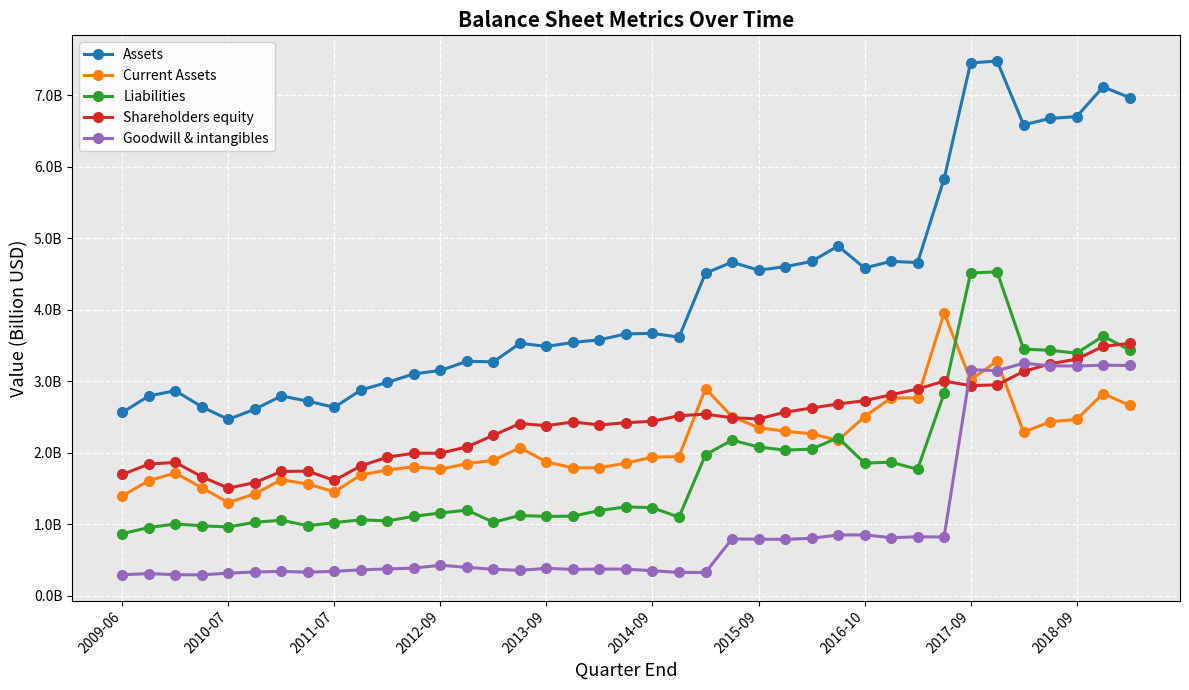

What is the maximum value shown in the chart?

7.5